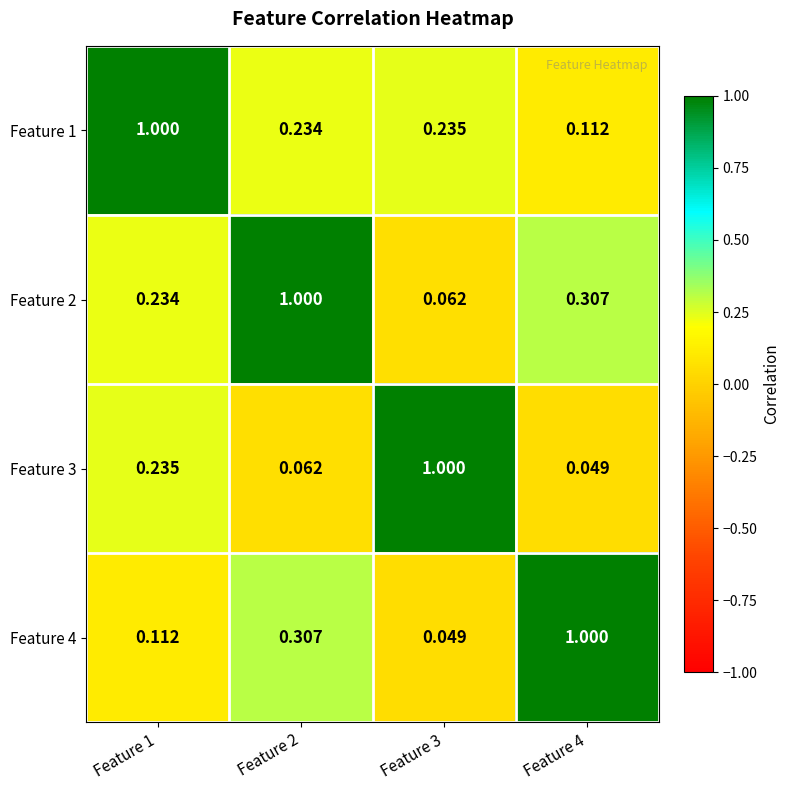

Is the value of Feature 3 at Feature 1 greater than the value of Feature 1 at Feature 2?

Yes